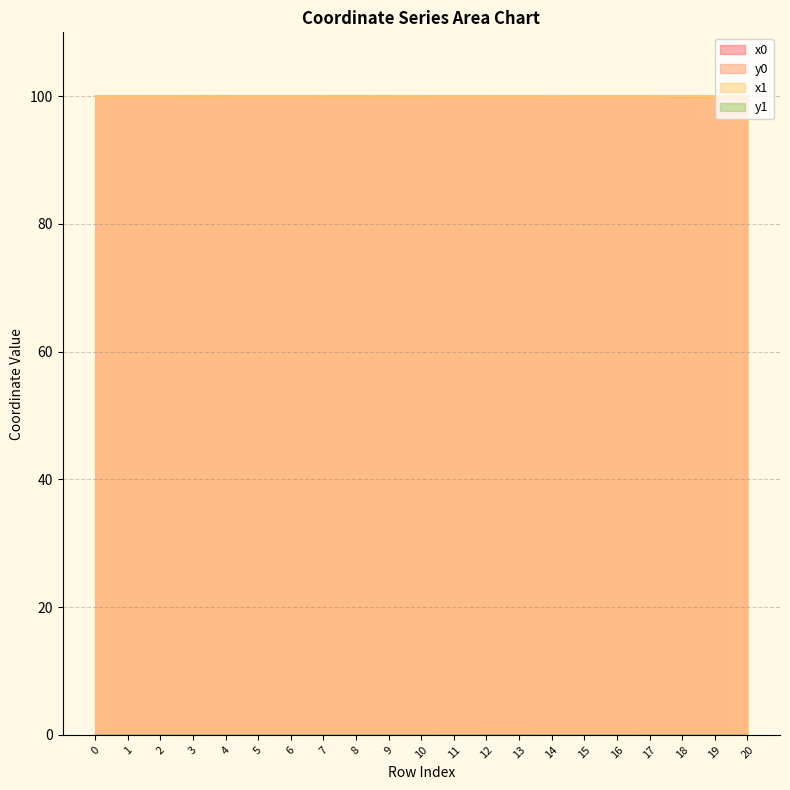

Reading right to left, extract all data points from this chart.

x0: 100.0	100.0	100.0	100.0	100.0	100.0	100.0	100.0	100.0	100.0	100.0	100.0	100.0	100.0	100.0	100.0	100.0	100.0	100.0	100.0	100.0
y0: 0.0	0.0	0.0	0.0	0.0	0.0	0.0	0.0	0.0	0.0	0.0	0.0	0.0	0.0	0.0	0.0	0.0	0.0	0.0	0.0	0.0
x1: 100.0	100.0	100.0	100.0	100.0	100.0	100.0	100.0	100.0	100.0	100.0	100.0	100.0	100.0	100.0	100.0	100.0	100.0	100.0	100.0	100.0
y1: 0.0	0.0	0.0	0.0	0.0	0.0	0.0	0.0	0.0	0.0	0.0	0.0	0.0	0.0	0.0	0.0	0.0	0.0	0.0	0.0	0.0